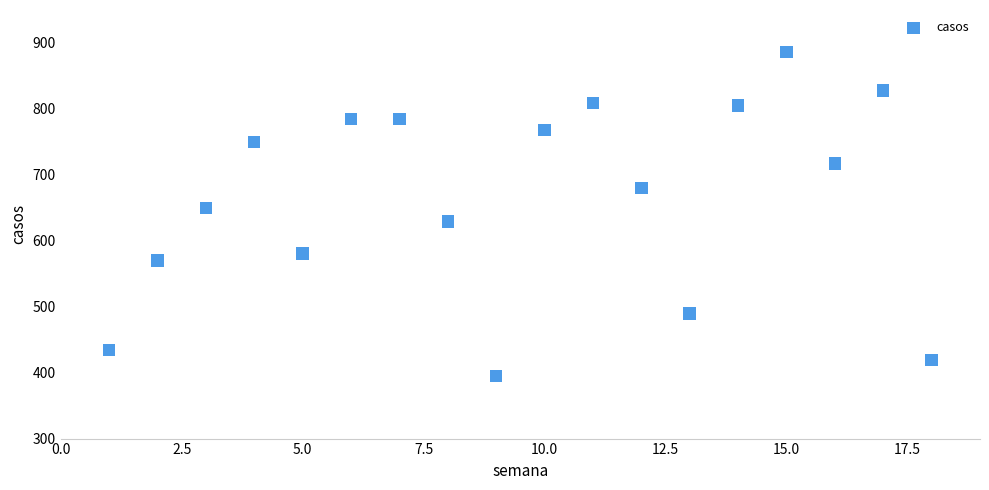

What is the range of Y values (max minus min)?

491